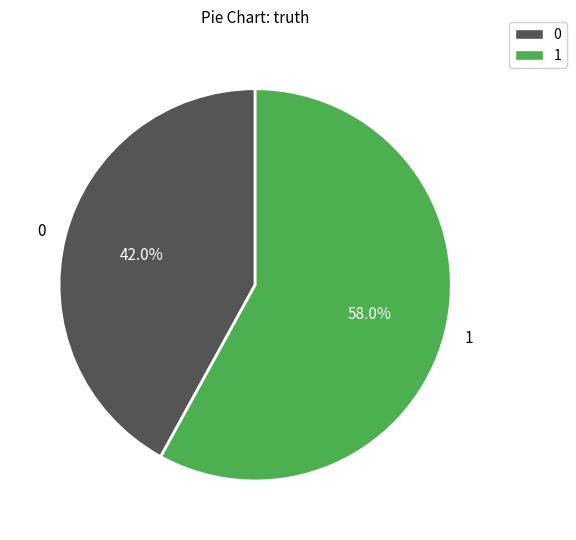

The 1 slice represents 58% of the pie. True or false?

True